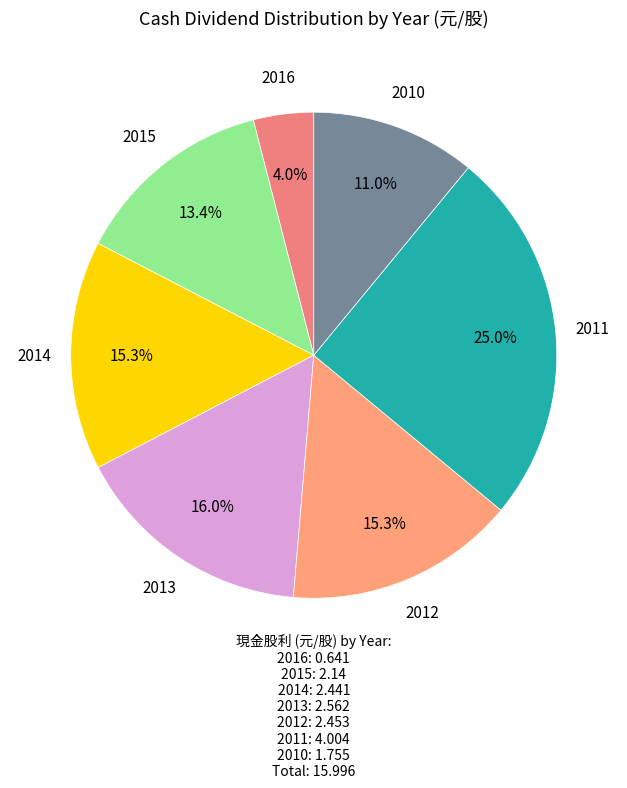

Is there any slice that represents more than half of the pie?

No